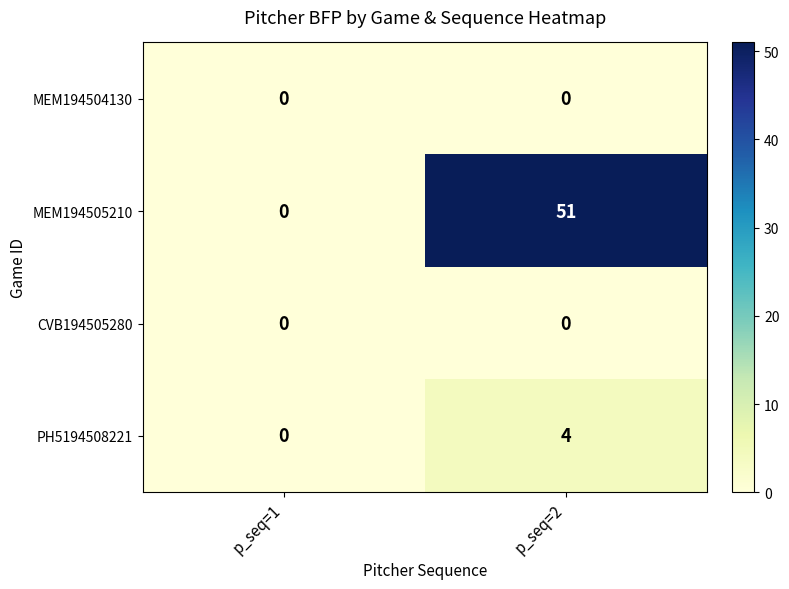

Reading right to left, what are all the values shown in this chart?

MEM194504130: p_seq=2=0	p_seq=1=0
MEM194505210: p_seq=2=51	p_seq=1=0
CVB194505280: p_seq=2=0	p_seq=1=0
PH5194508221: p_seq=2=4	p_seq=1=0